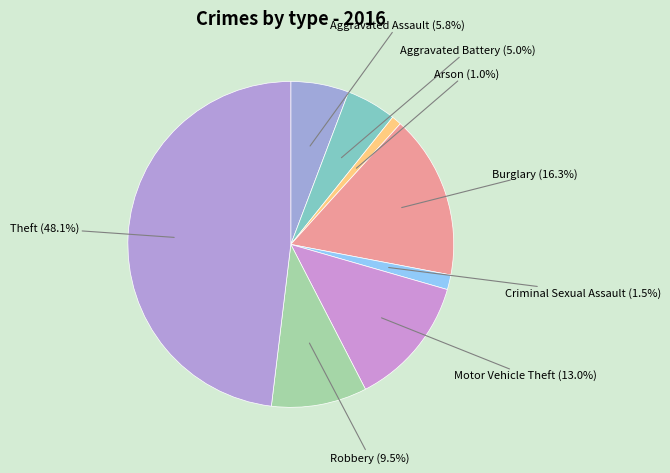

Which slice is the largest?

Theft